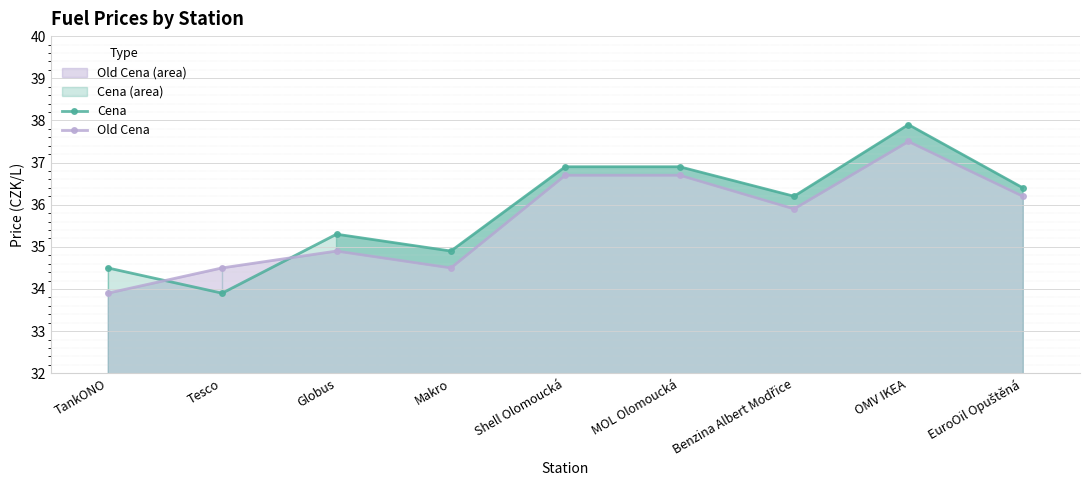

What is the spread (max minus min) of values at Benzina Albert Modřice?

0.3